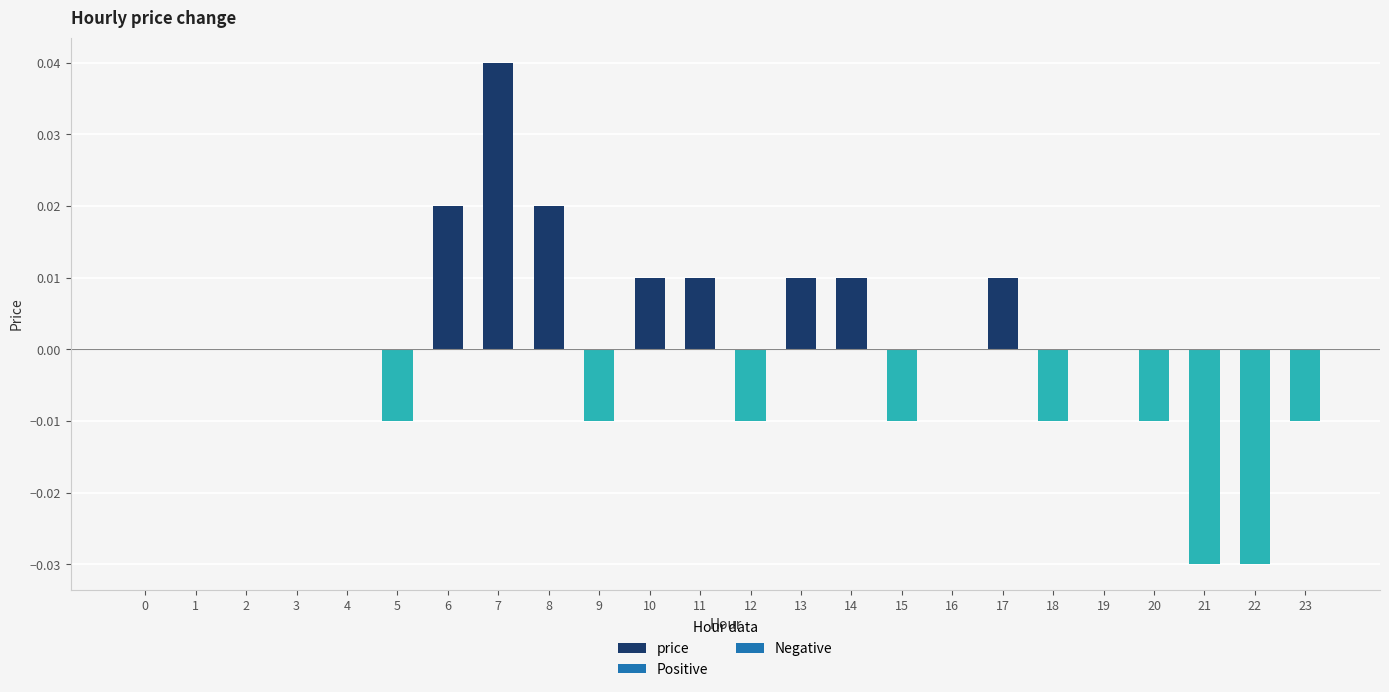

Which label corresponds to the largest value in the chart?

7